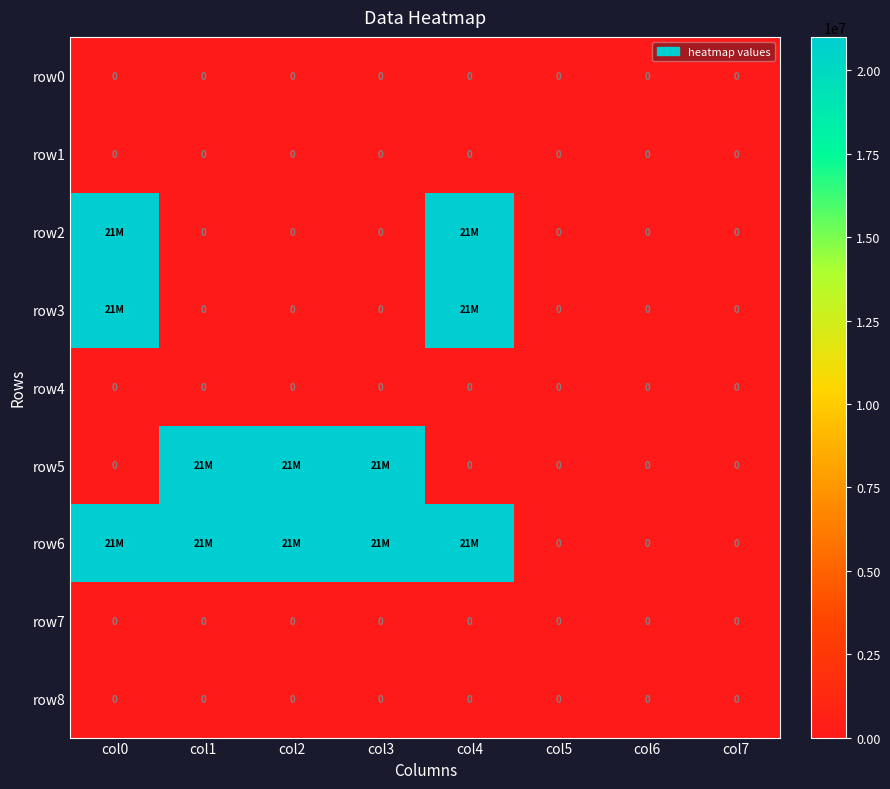

The value of row8 at col2 is 0. True or false?

True